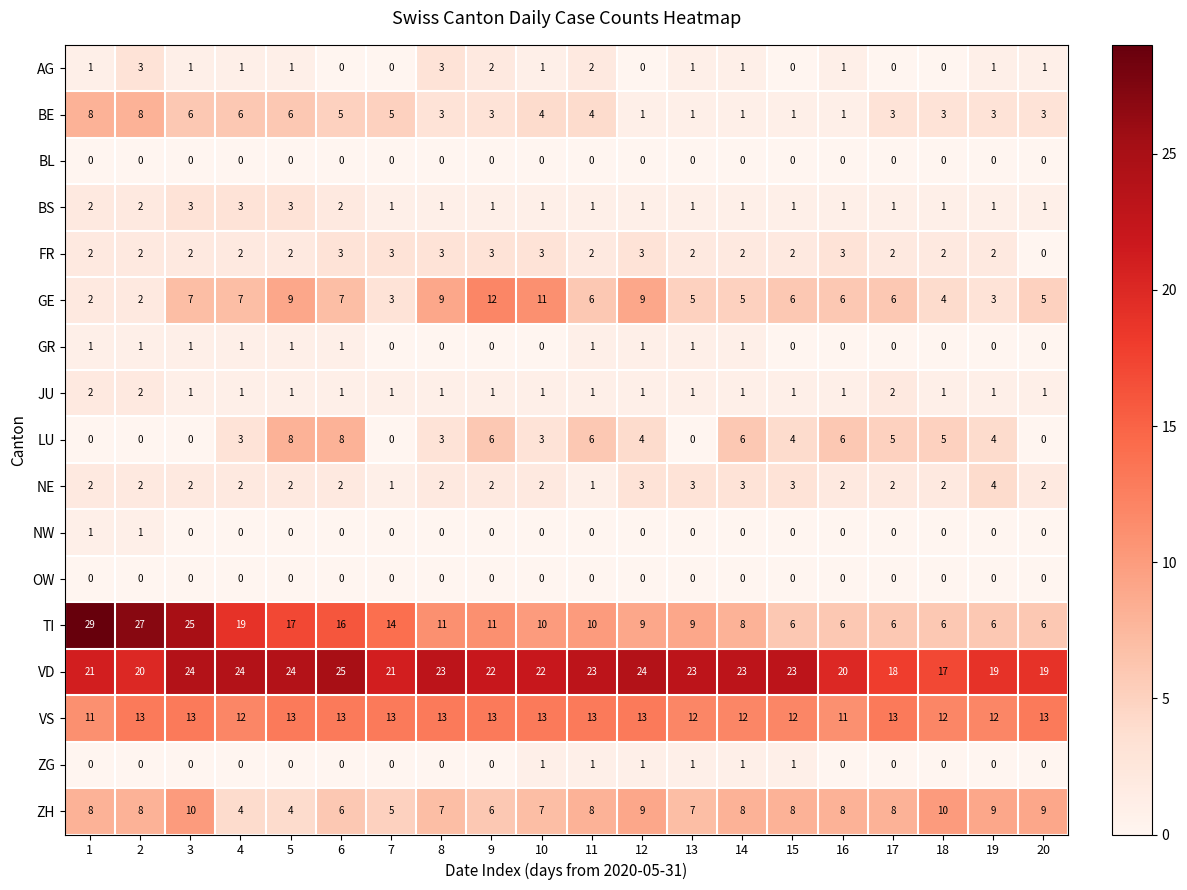

How many NE values are between 2 and 3?

17